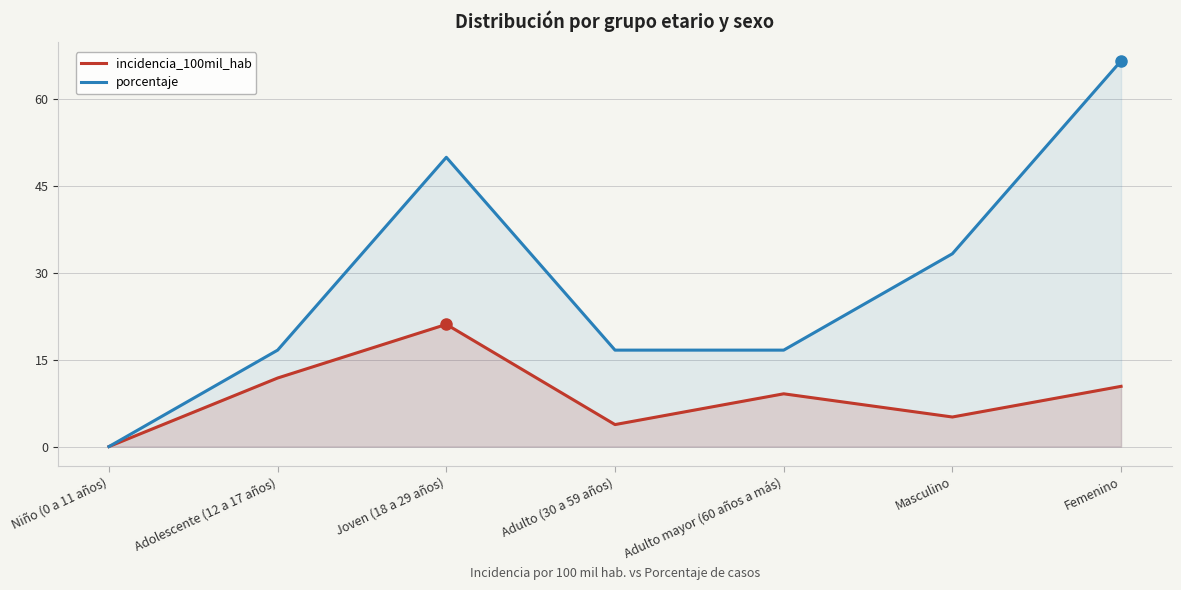

Which has a higher value, Joven (18 a 29 años) or Niño (0 a 11 años)?

Joven (18 a 29 años)